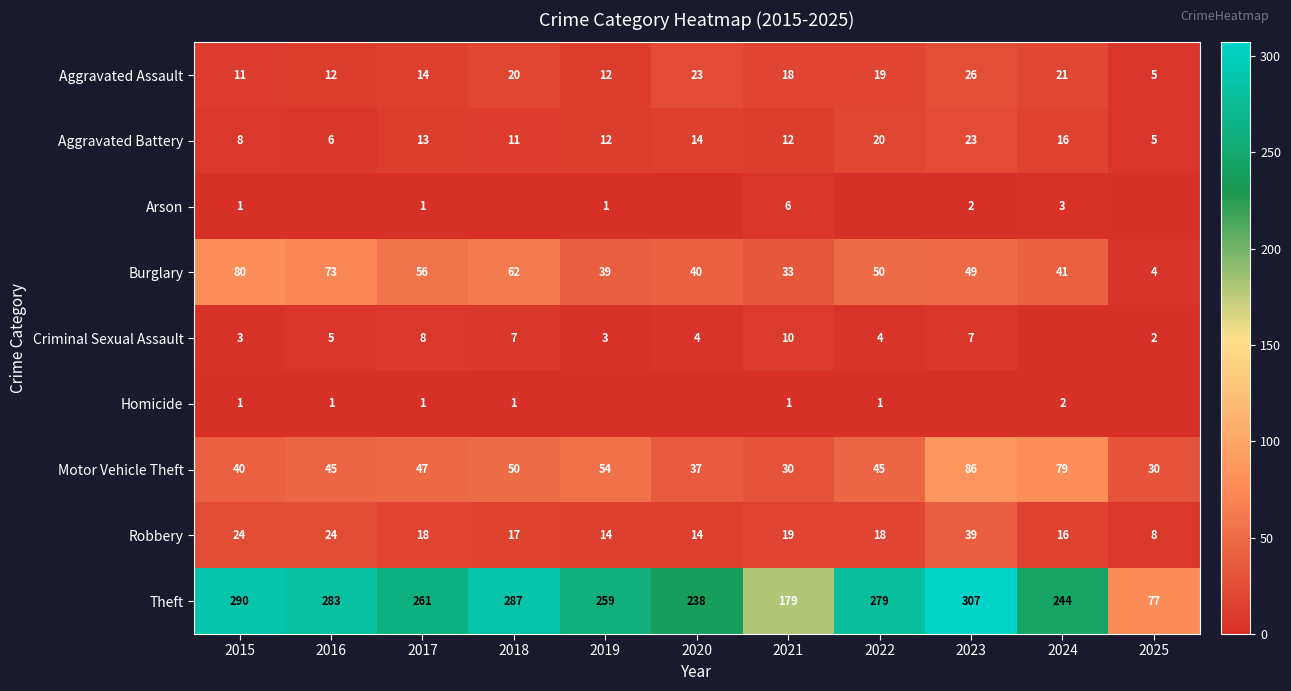

Which has a higher value, 2017 or 2020?

2020